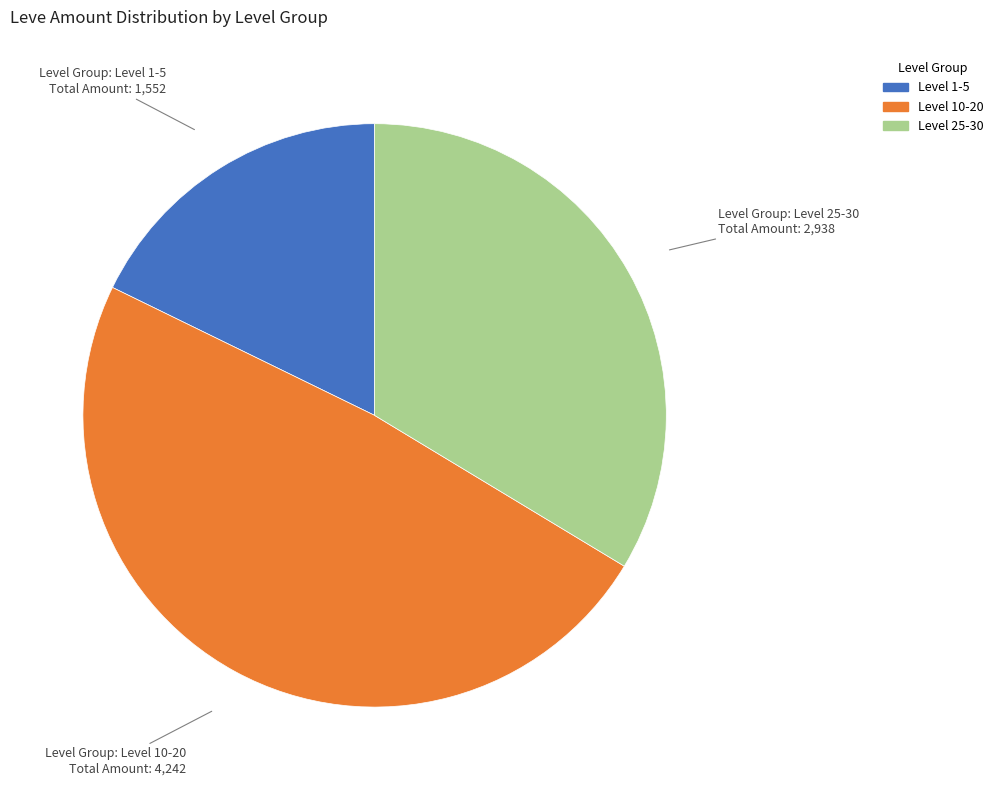

Is there any slice that represents more than half of the pie?

No